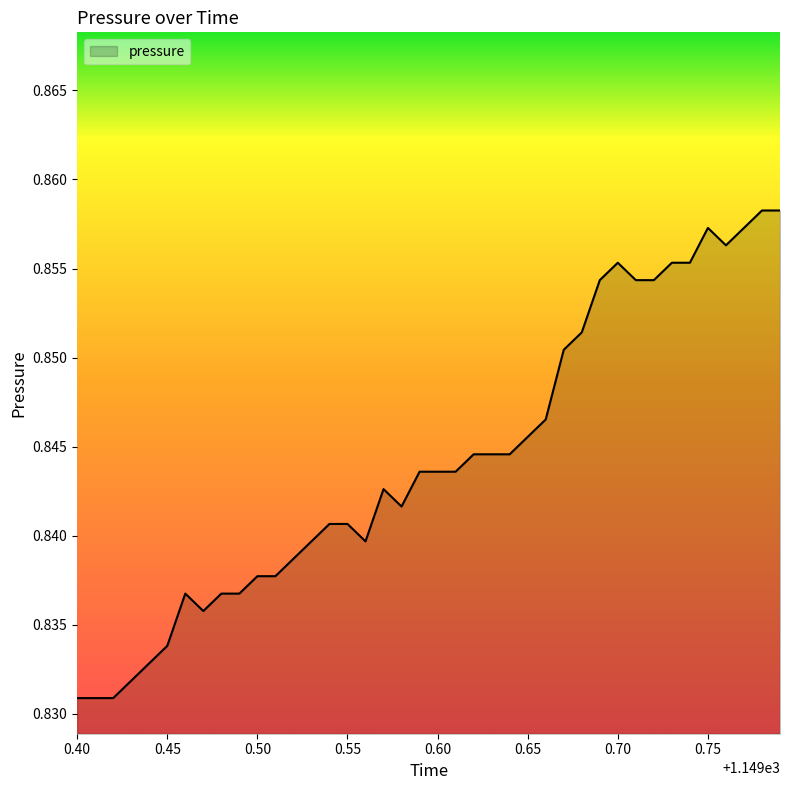

Is this an area chart (filled region under the line)?

Yes